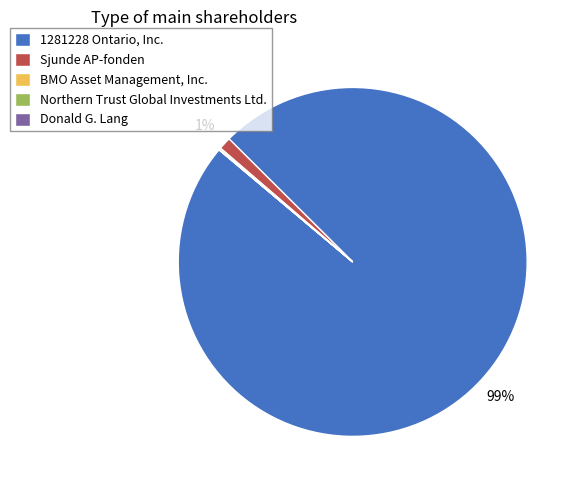

True or false: 1281228 Ontario, Inc. accounts for 99% of the total.

True